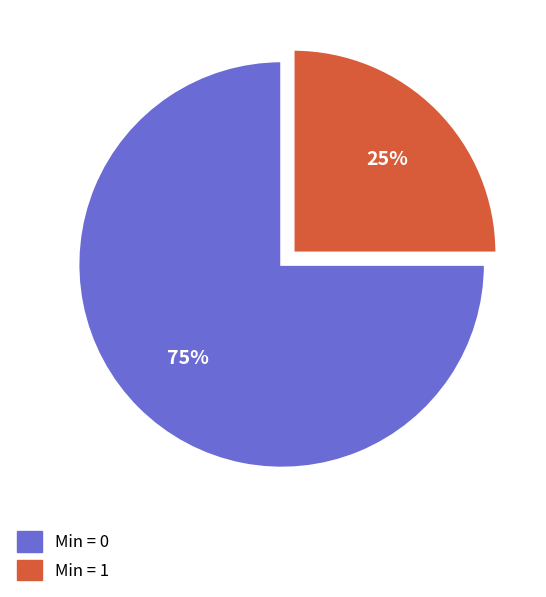

How many slices are in this pie chart?

2